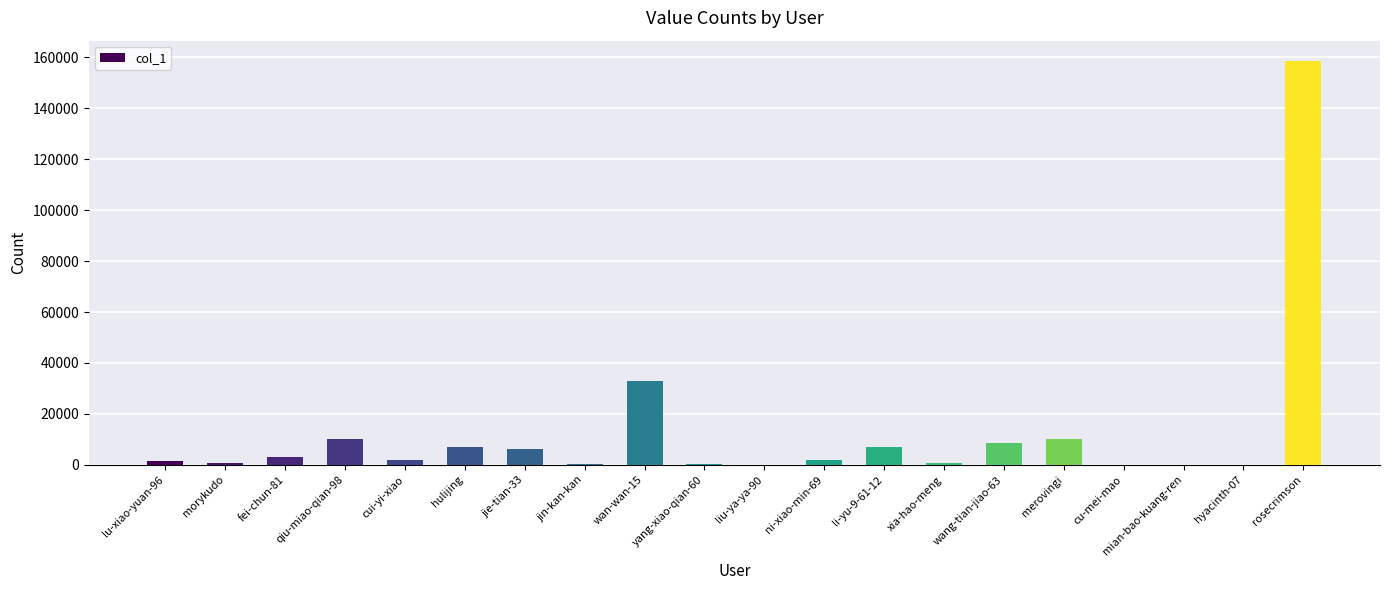

Is it true that the value at li-yu-9-61-12 is 6927?

True